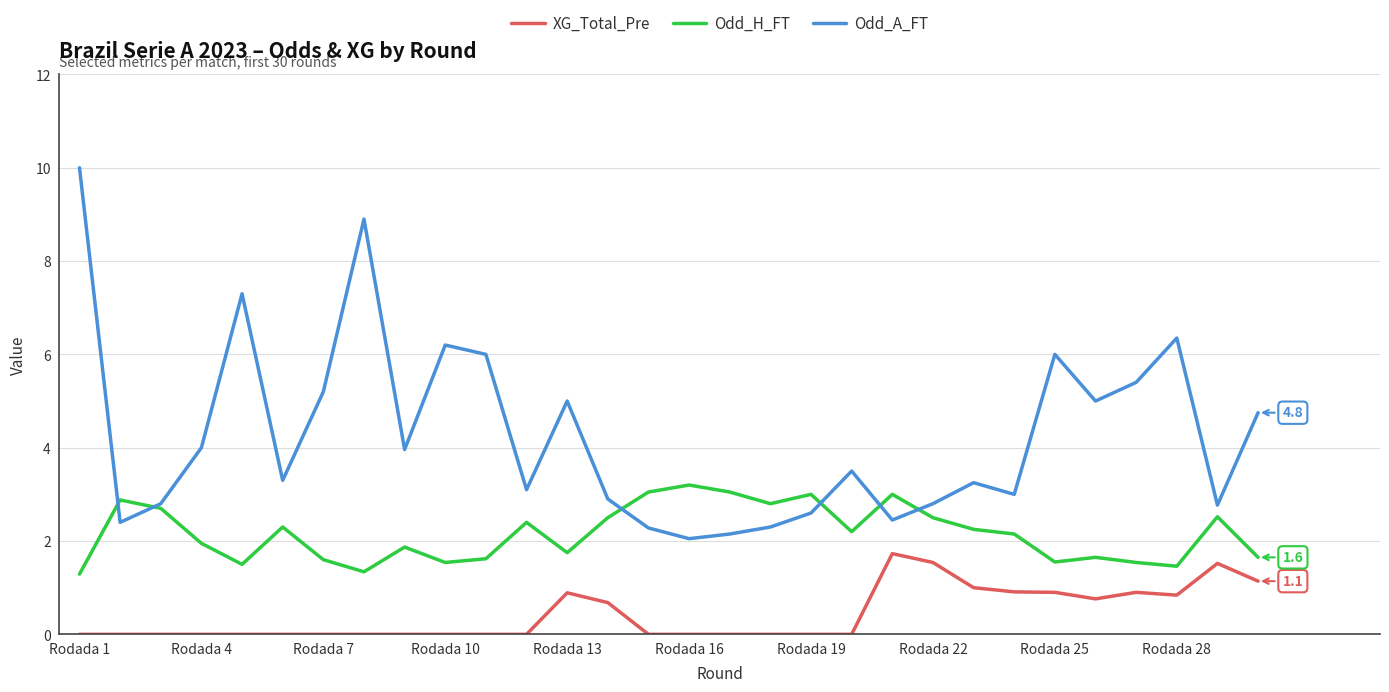

True or false: XG_Total_Pre and Odd_H_FT intersect in this chart.

False